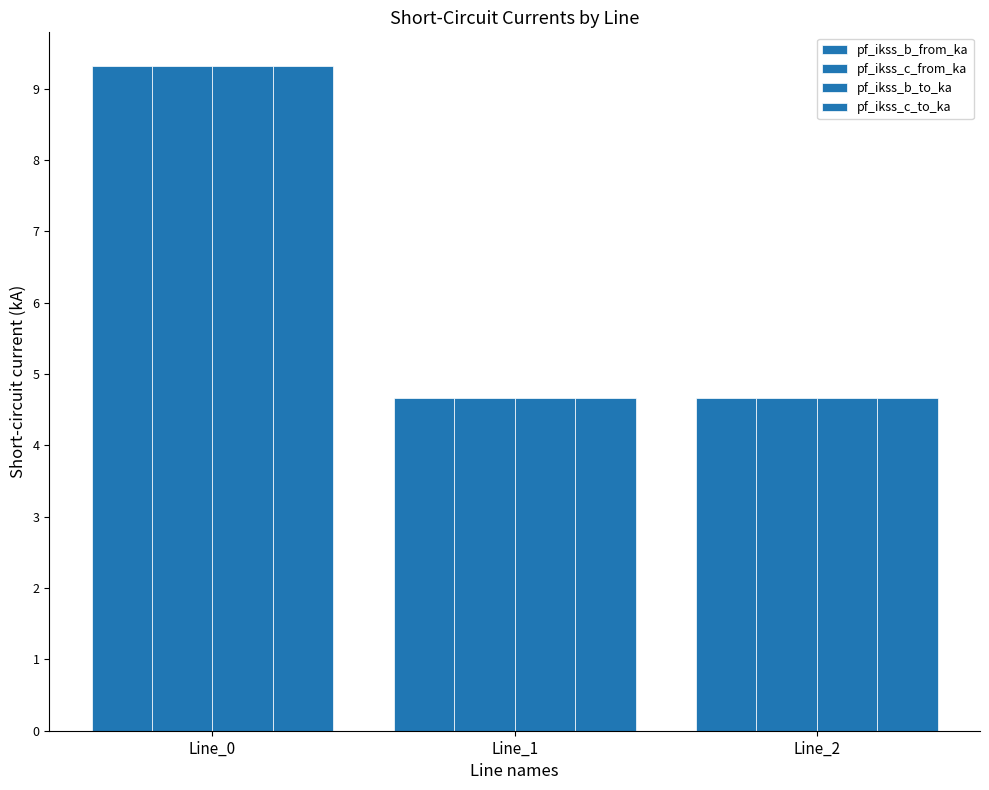

What is the minimum value for pf_ikss_c_to_ka?

4.7